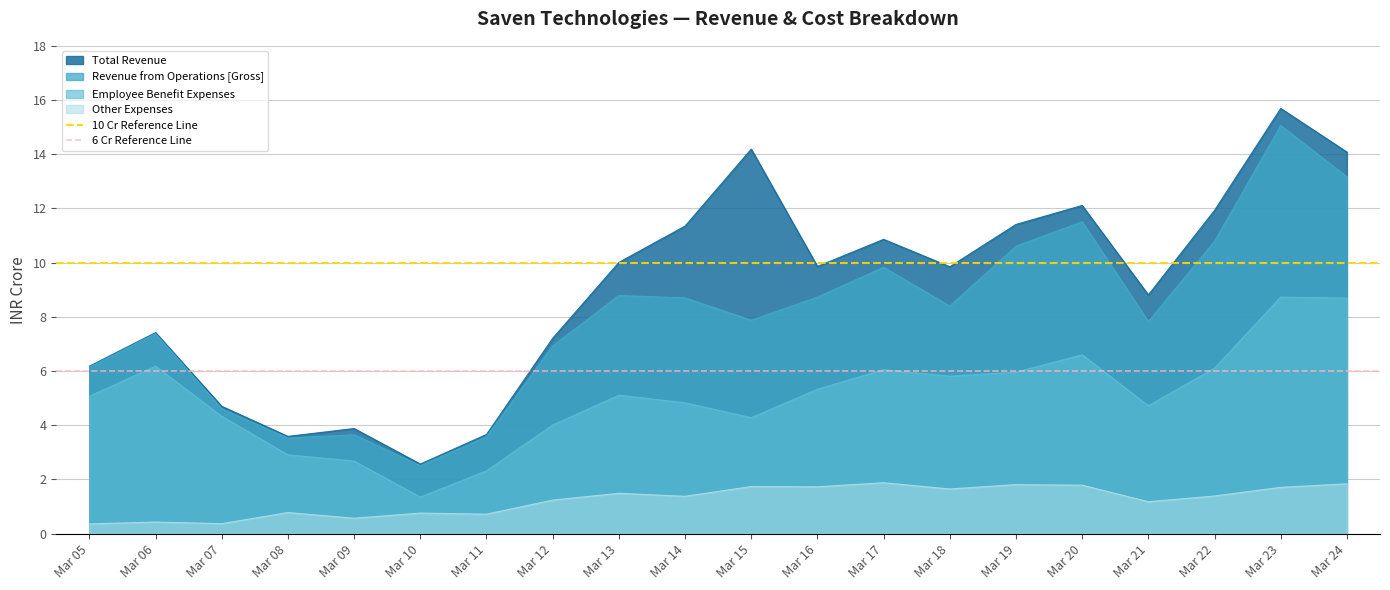

What is the total value across all series at Mar 05?

16